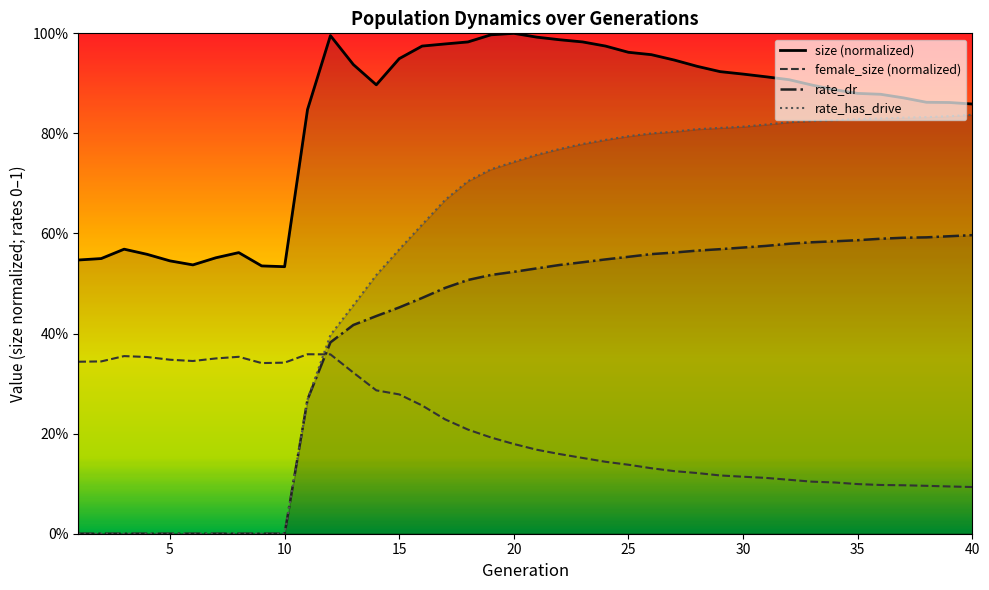

What are all the series names shown in the legend?

size (normalized), female_size (normalized), rate_dr, rate_has_drive